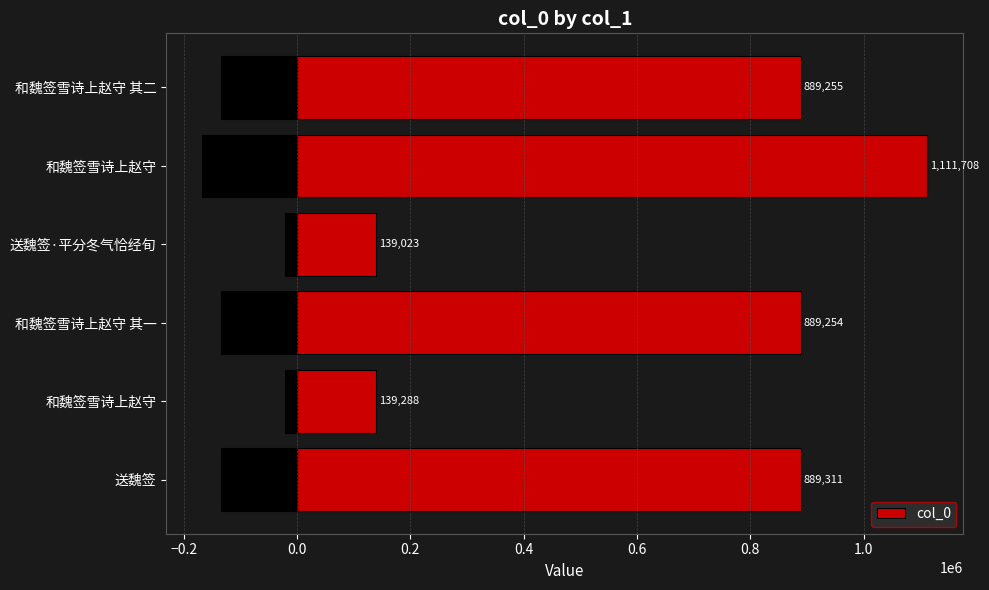

What is the minimum value shown in the chart?

139023